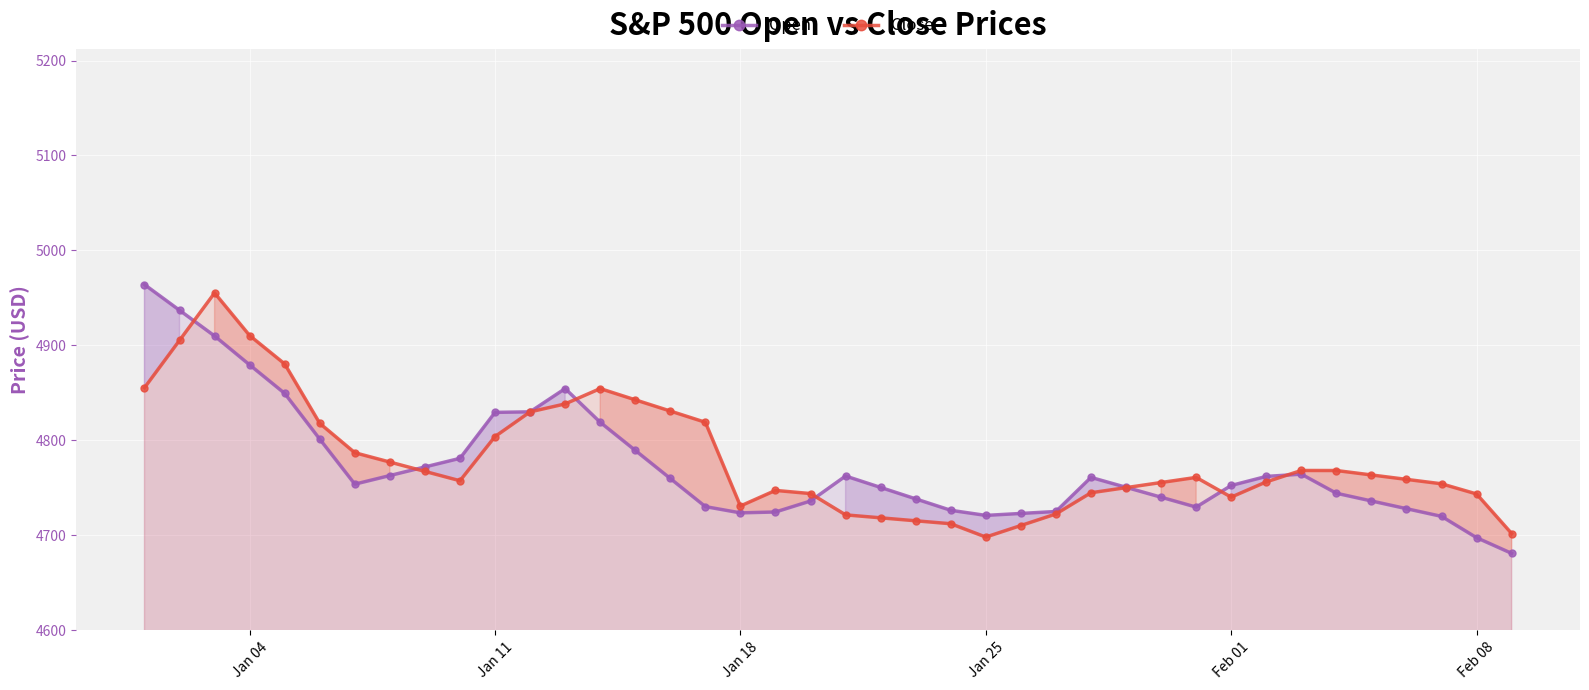

List the series in order of their peak value, highest first.

Open, Close